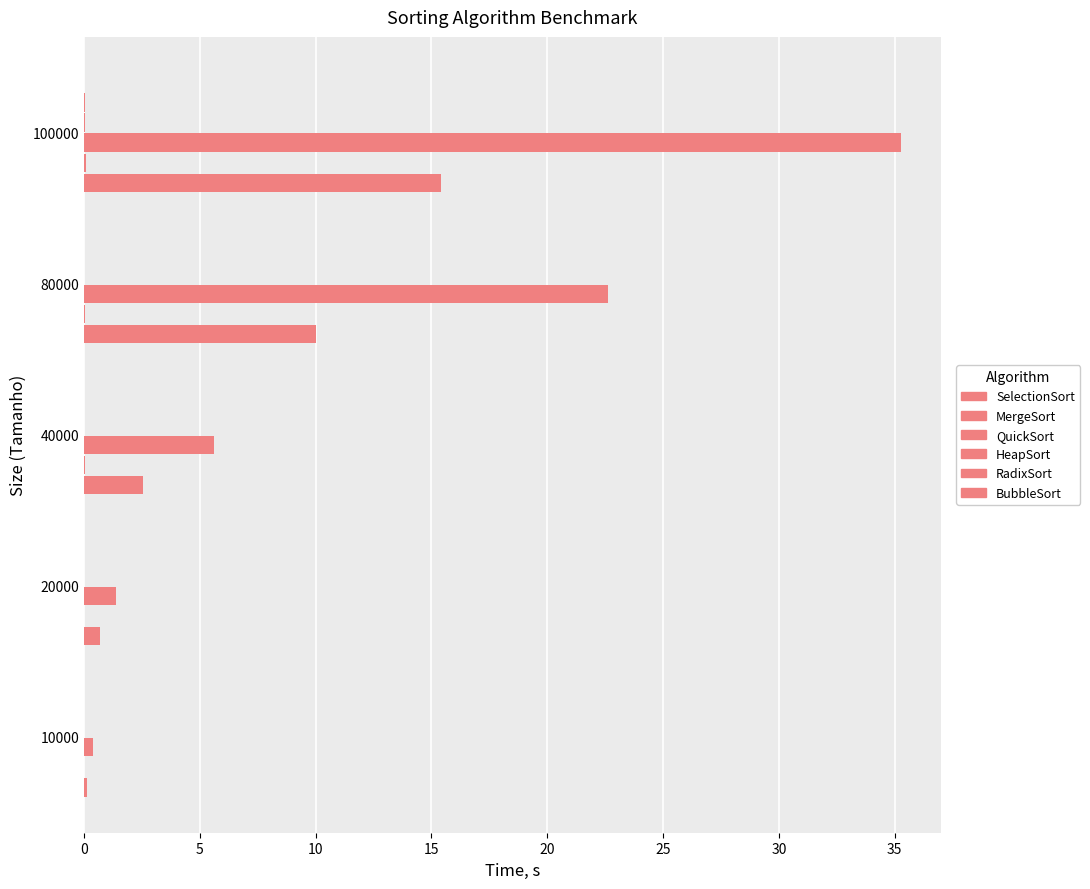

How many series are shown in this chart?

6